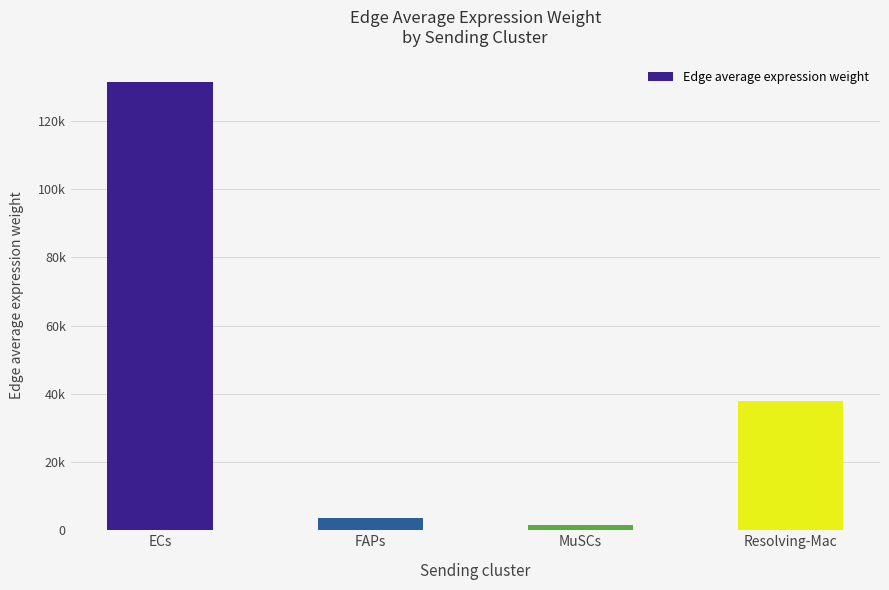

What is the approximate value at MuSCs?

1498.8